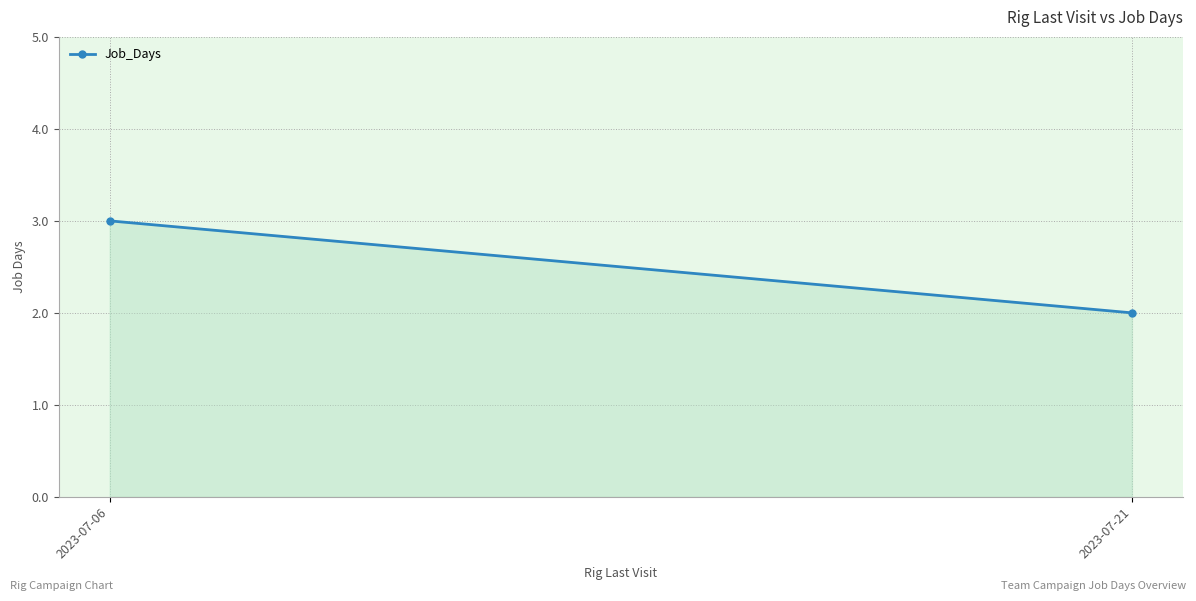

Count the number of categories in the chart.

2